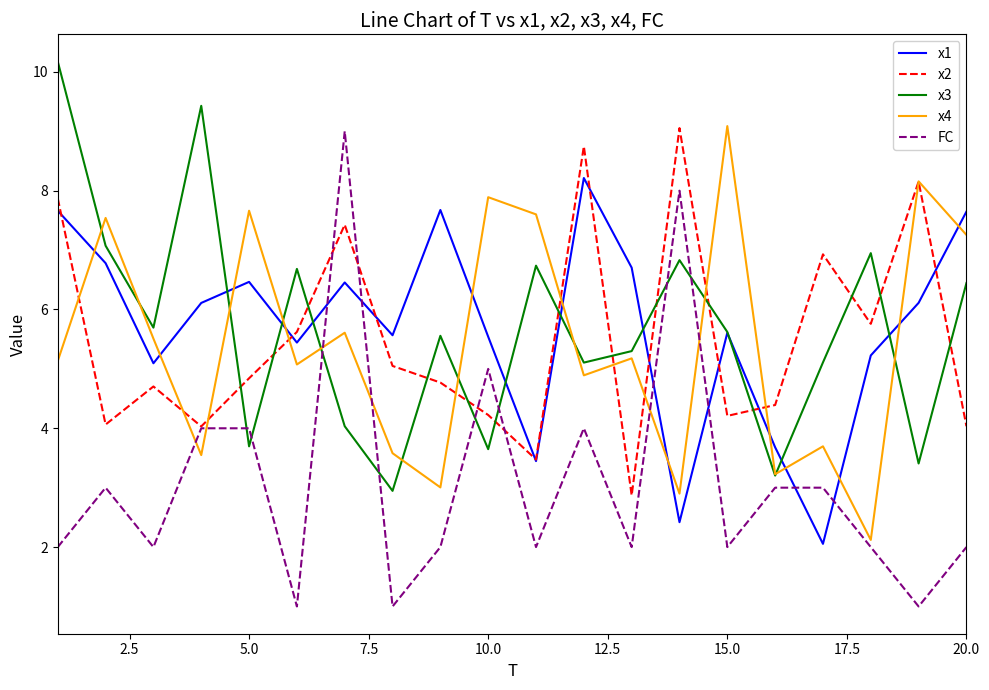

Does the chart display data point markers on the line(s)?

No